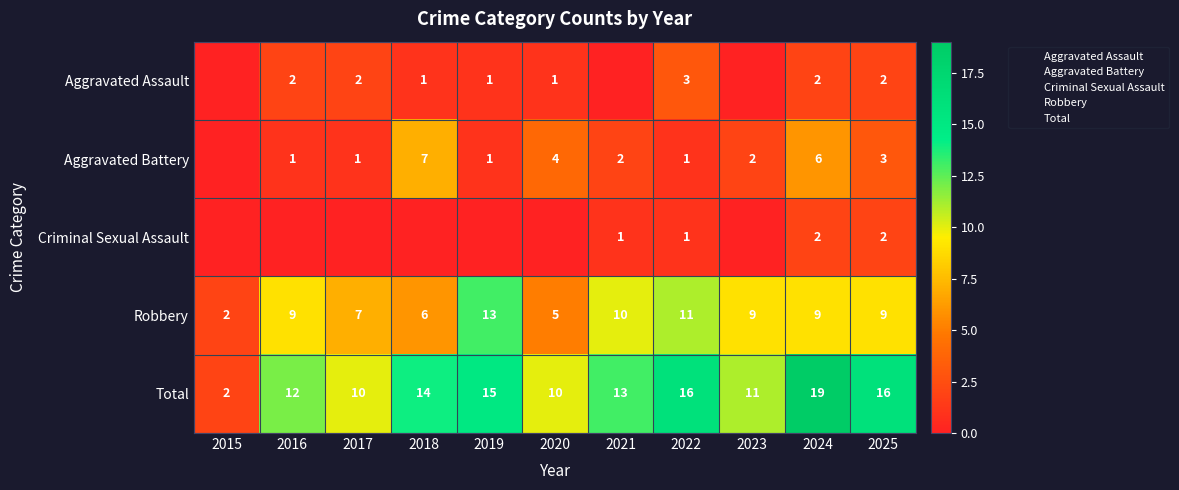

What value does the Aggravated Assault series have at 2017?

2